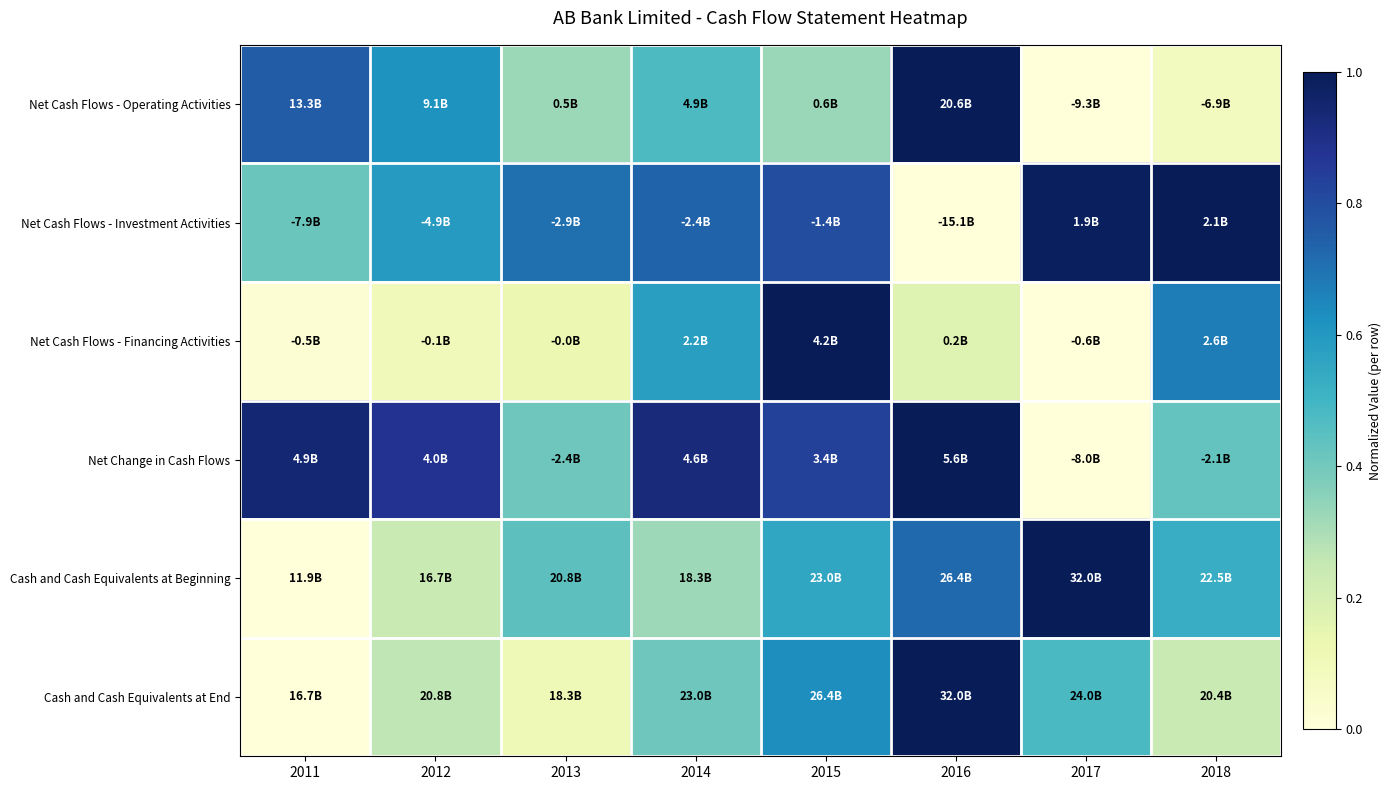

What is the spread (max minus min) of values at 2017?

1.0